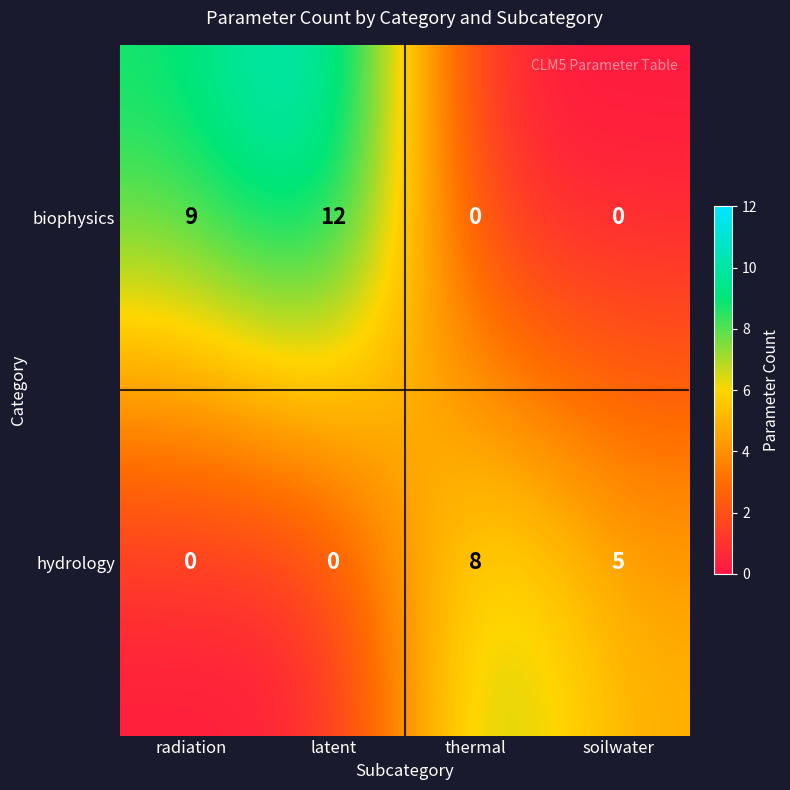

Is it true that biophysics equals 9 at radiation?

True